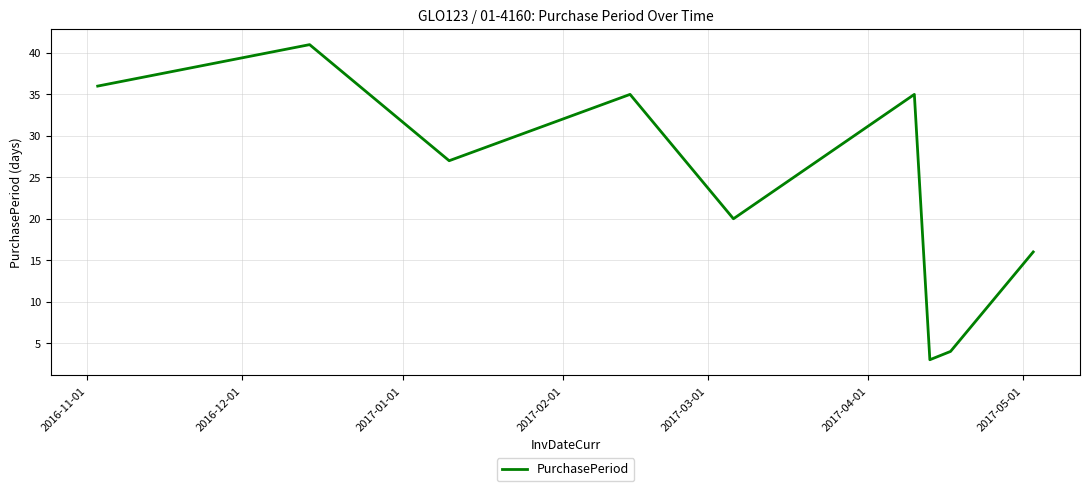

What is the smallest value displayed?

3